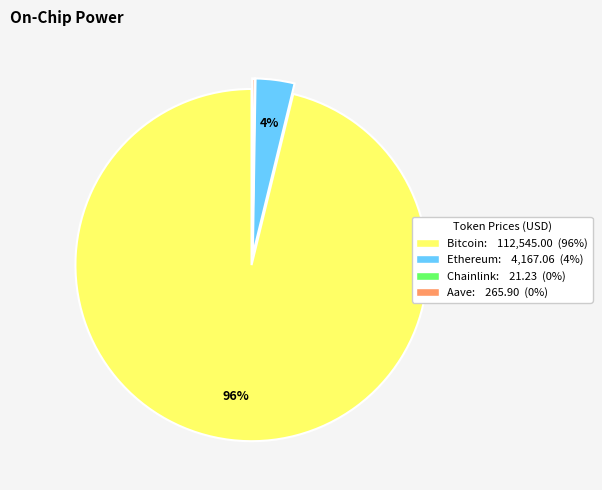

To the nearest percent, what percentage of the pie is Bitcoin?

96%